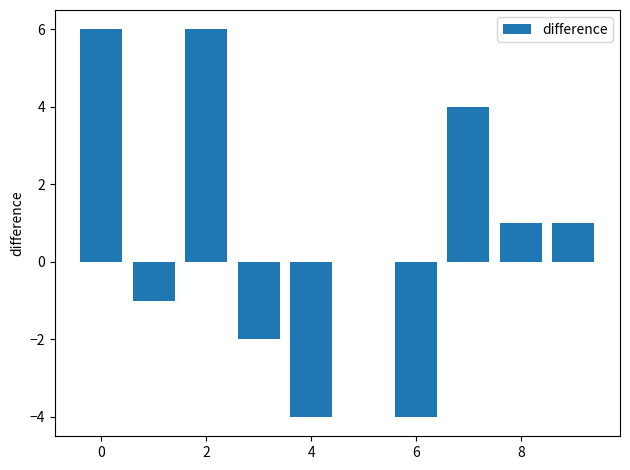

What is the sum of all values?

7